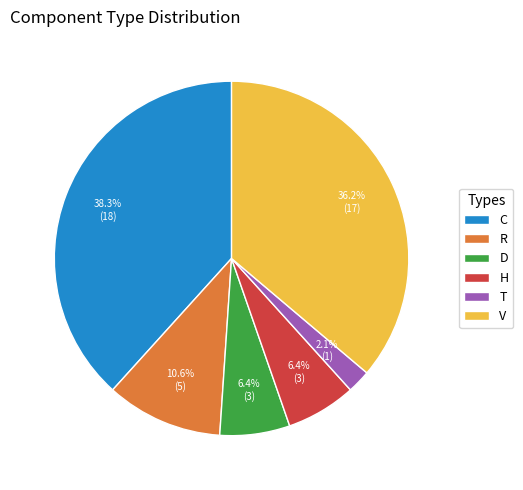

To the nearest percent, what portion does R represent?

11%